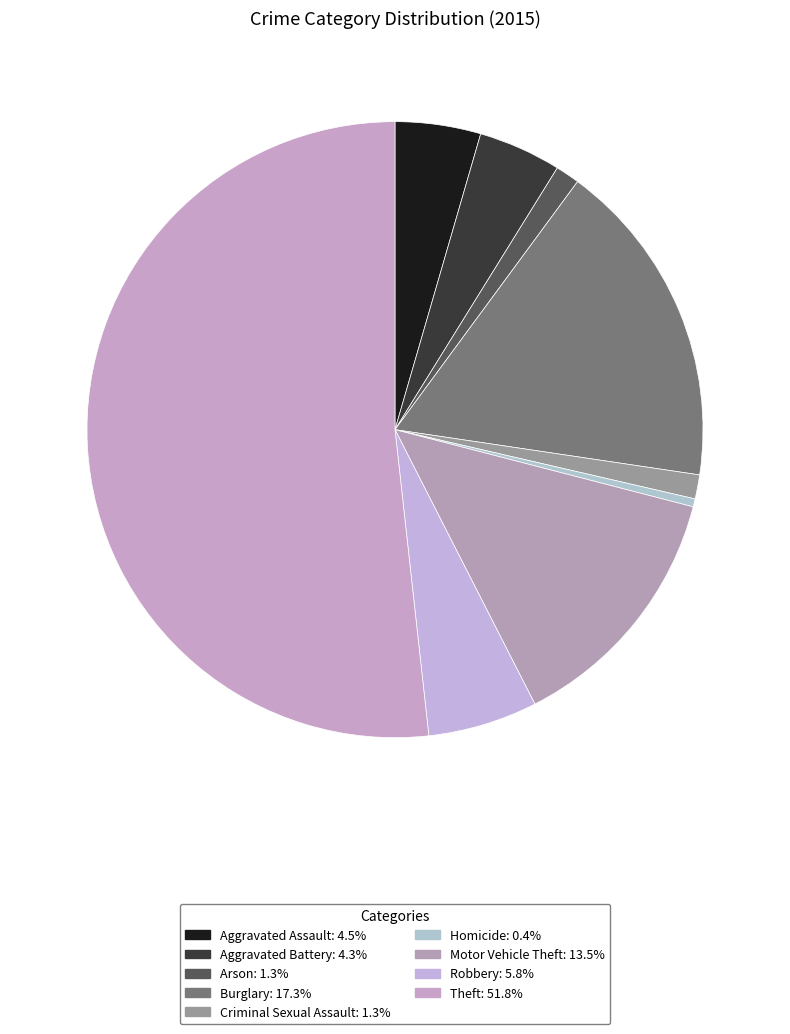

Count the number of slices in the pie.

9